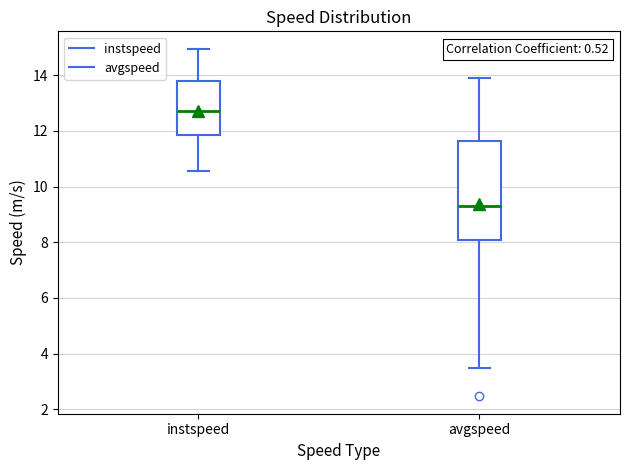

Which box has the lowest median line?

avgspeed